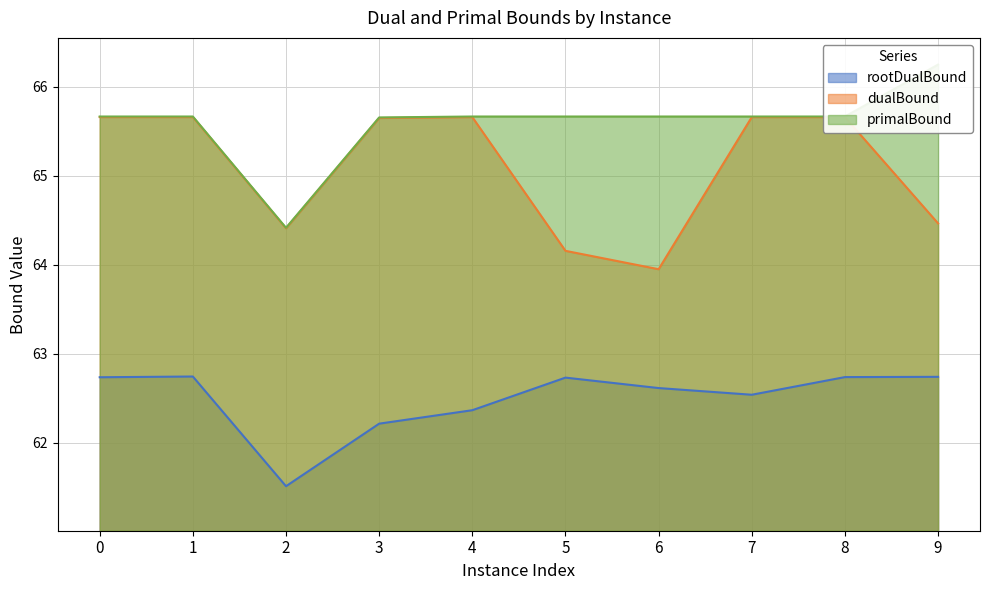

What is the spread (max minus min) of values at 7?

3.1